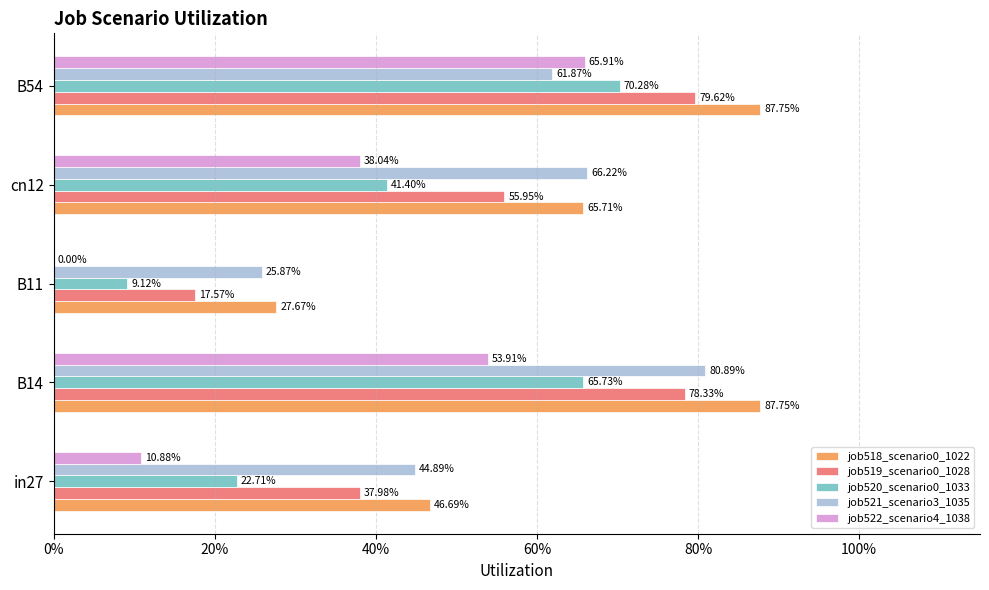

Which series has the widest spread of values?

job522_scenario4_1038